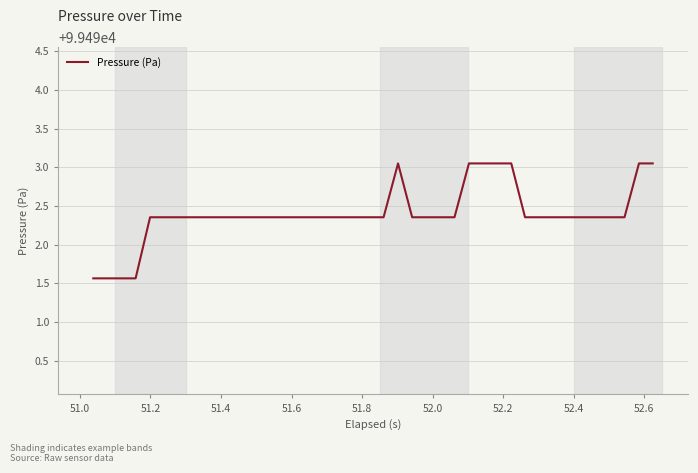

What is the minimum value shown in the chart?

99491.6